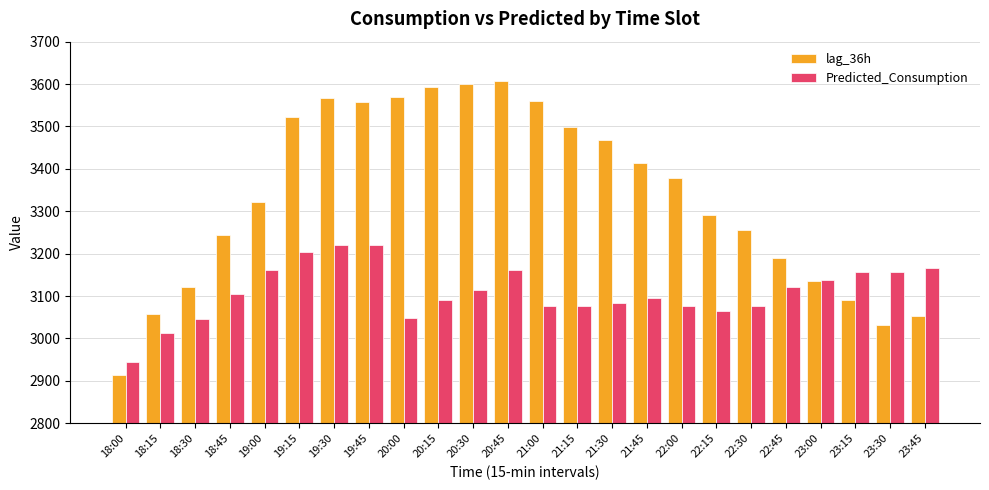

What is the difference between the maximum and second lowest values in the Predicted_Consumption series?

207.5